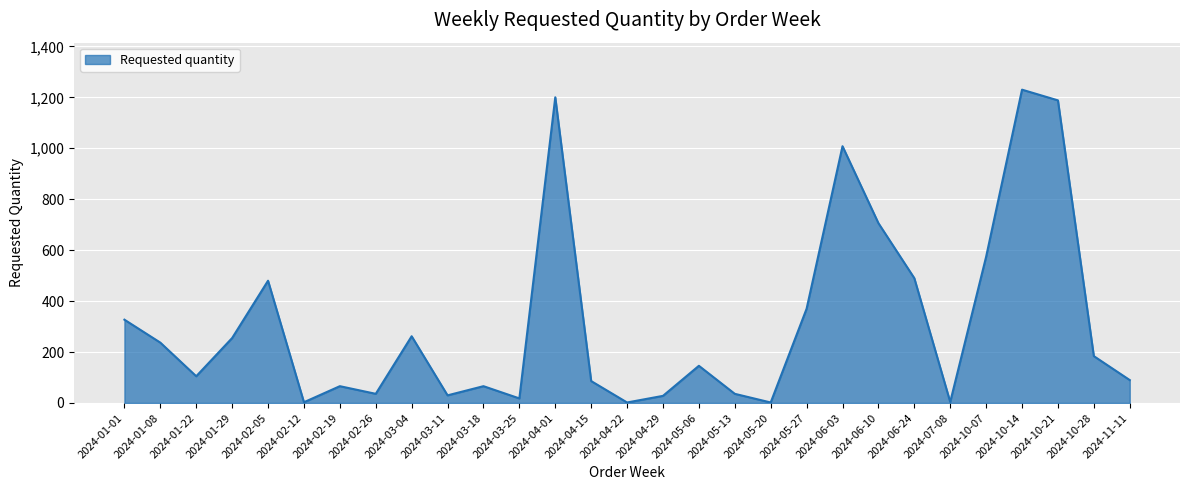

Which category has the highest value across all series?

2024-10-14